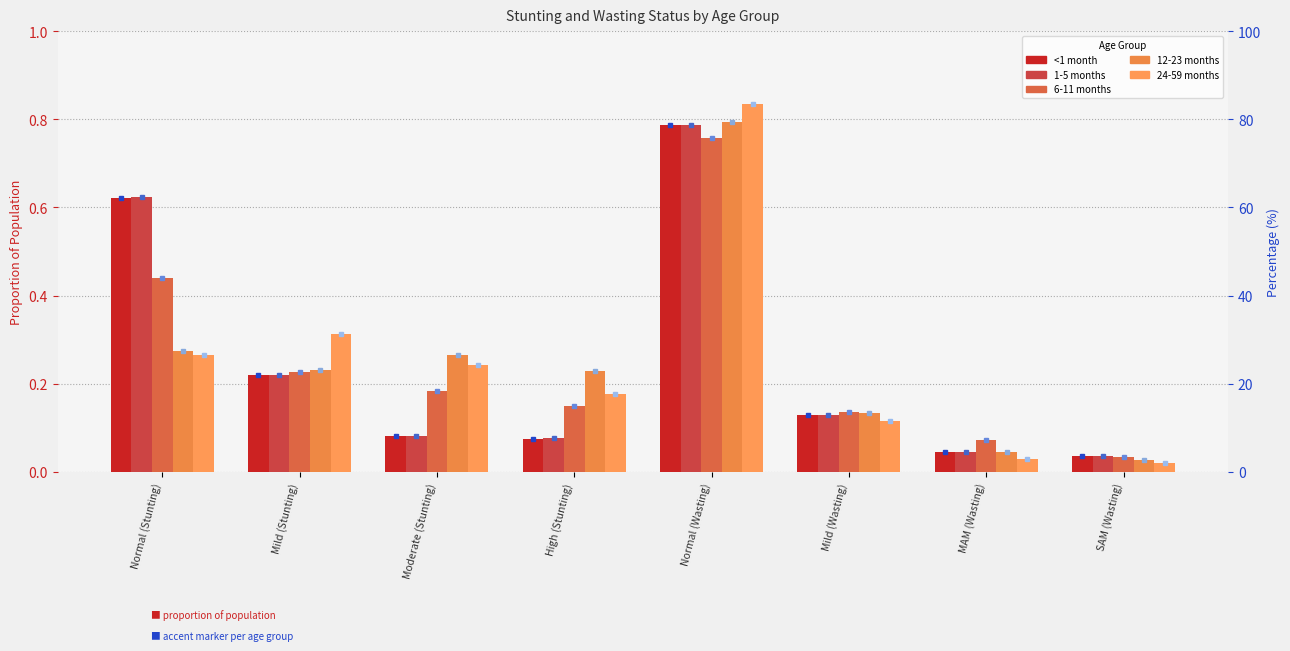

True or false: 24-59 months has a value of 0.2 at High (Stunting).

True